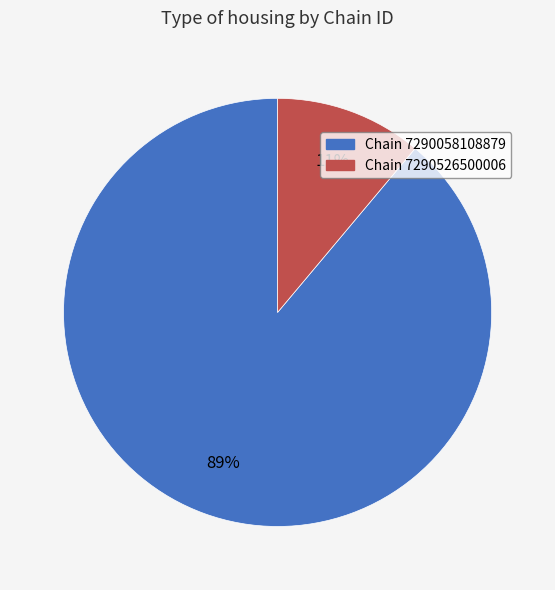

Is there a majority slice in this chart?

Yes